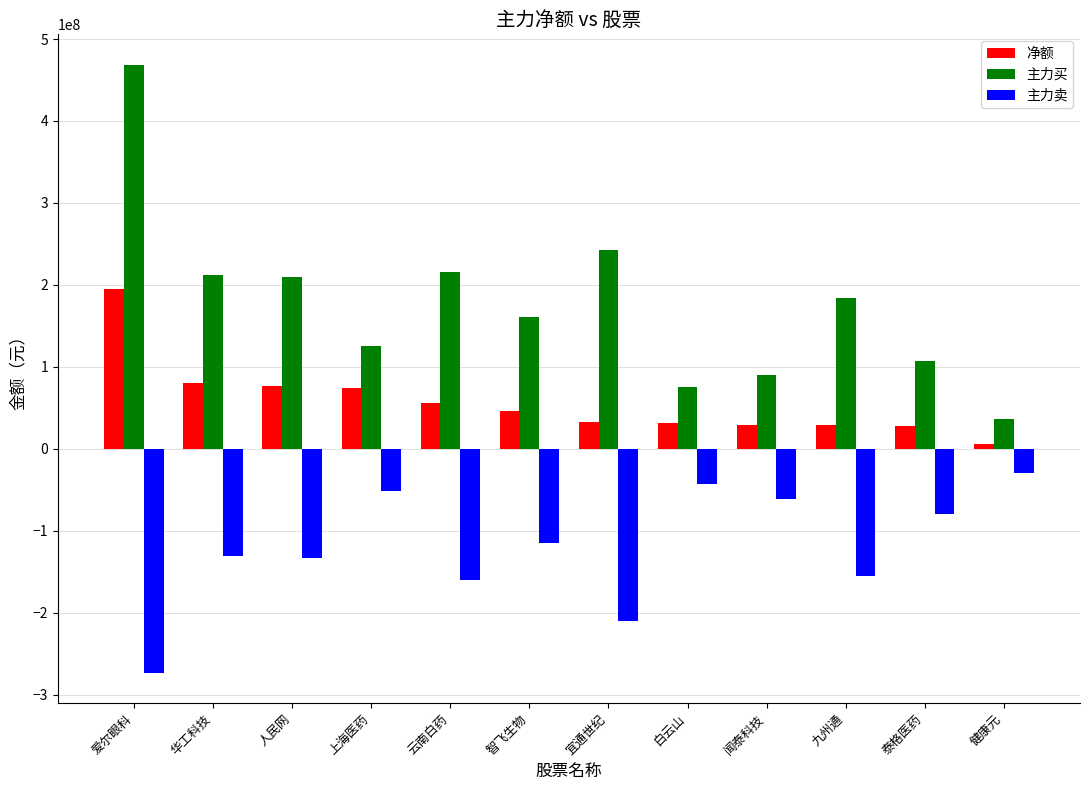

What is the minimum value shown in the chart?

-273411591